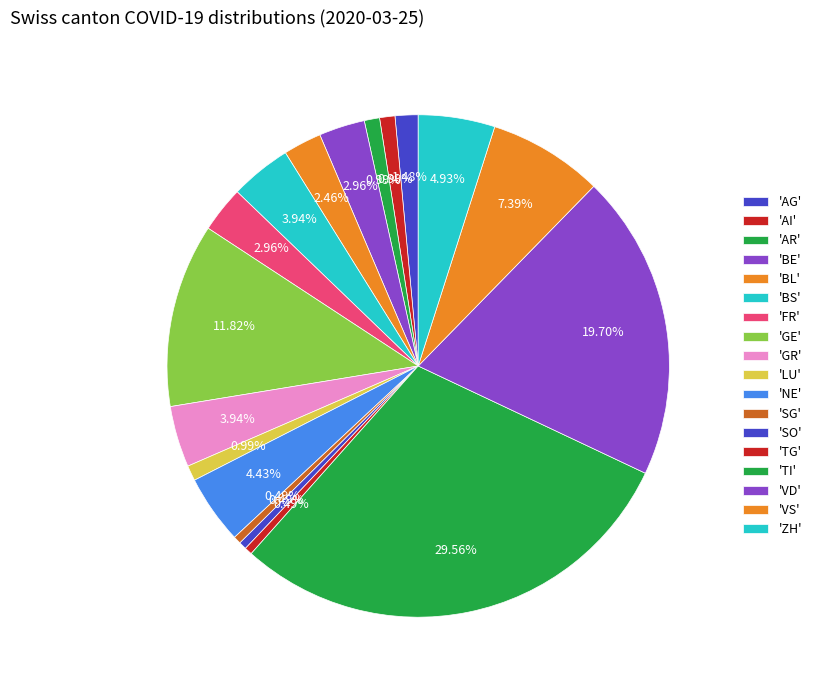

How many slices are in this pie chart?

18